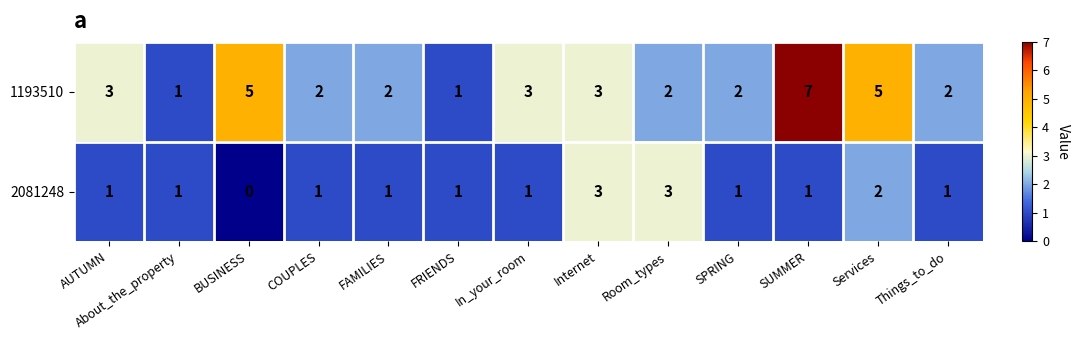

At which category does the chart reach its minimum across all series?

BUSINESS